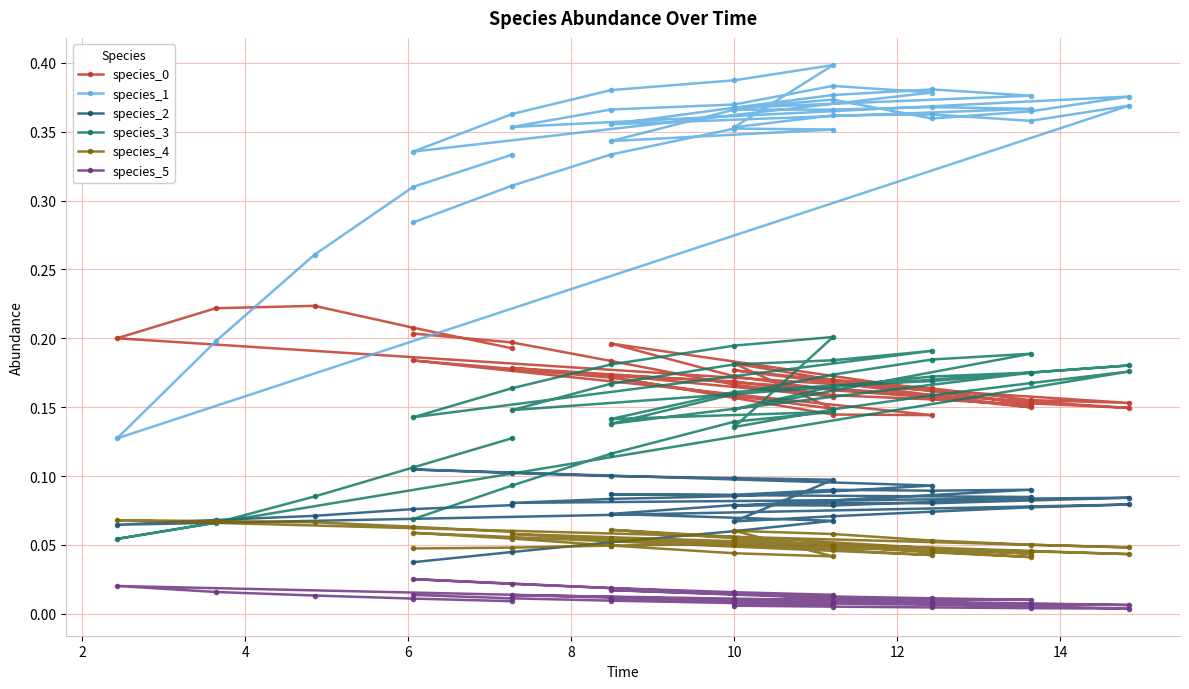

Where is the first local maximum for species_2?

10